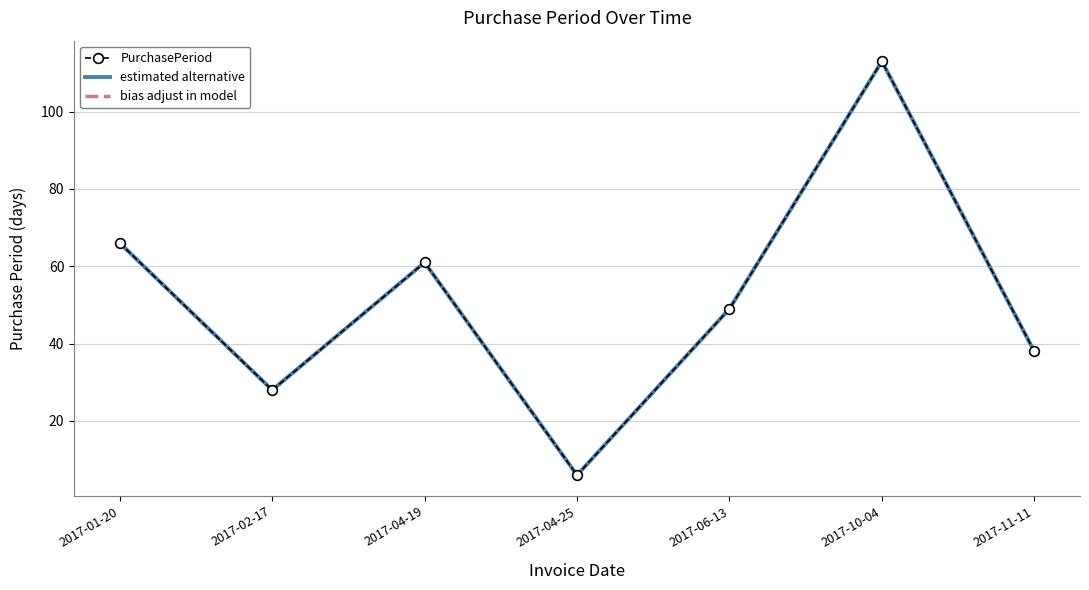

What is the difference between the second highest and second lowest values in the PurchasePeriod series?

38